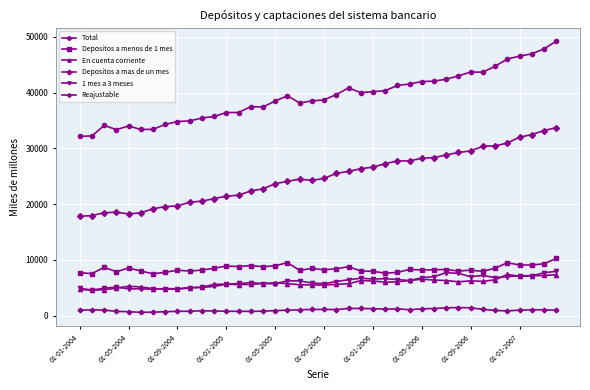

What is the value of the Total point at the 19th from the left?

38157